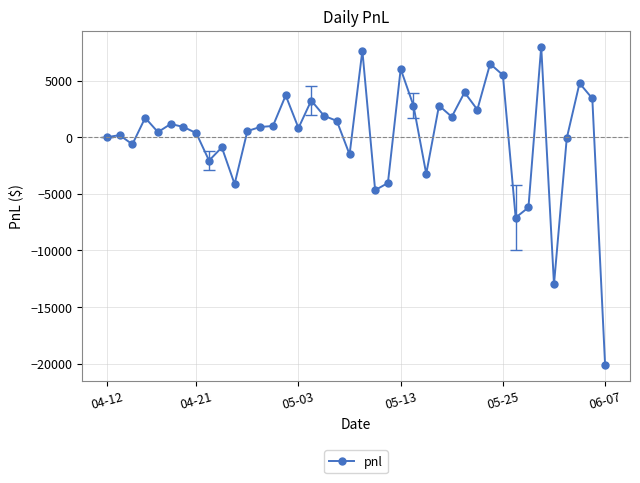

What is the value of the 14th point from the left?

990.0